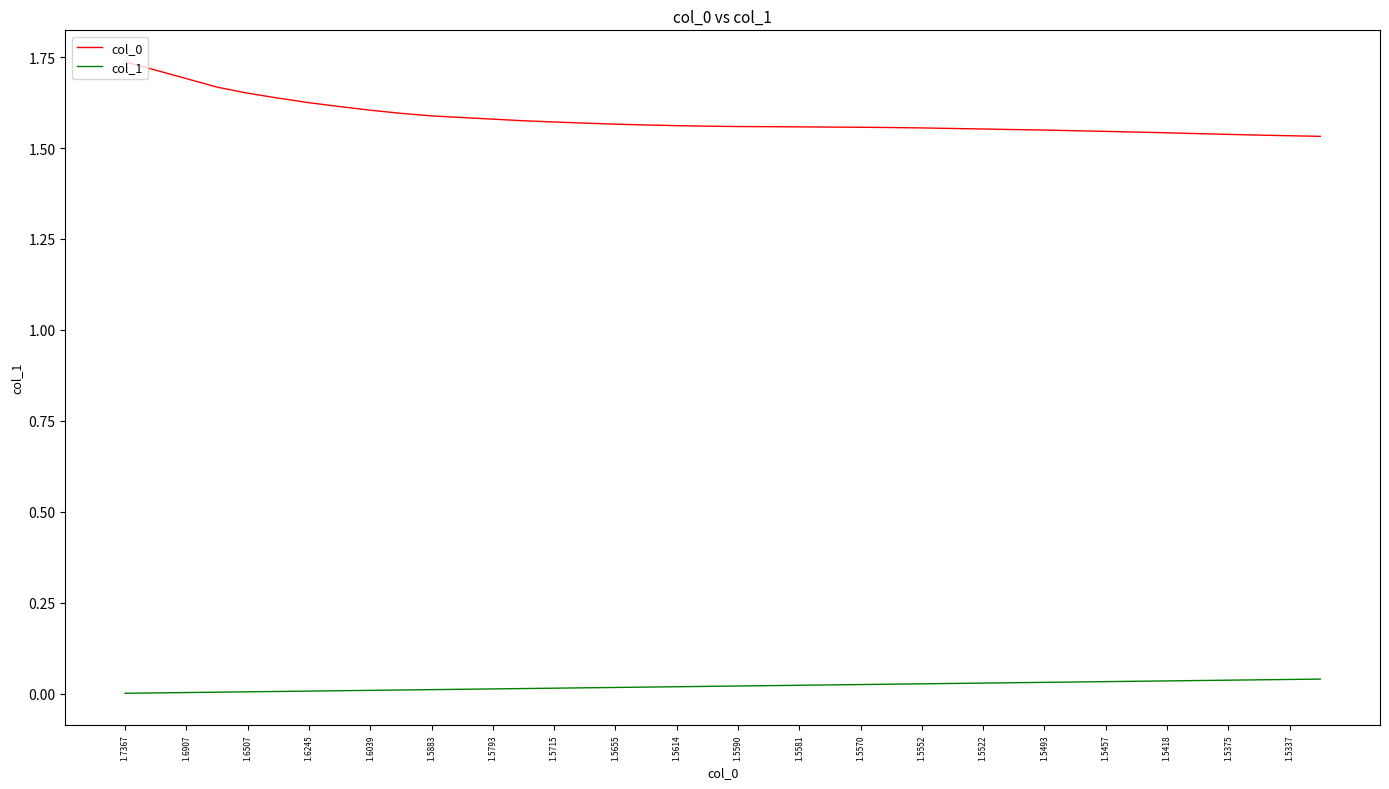

True or false: col_1 and col_0 intersect in this chart.

False